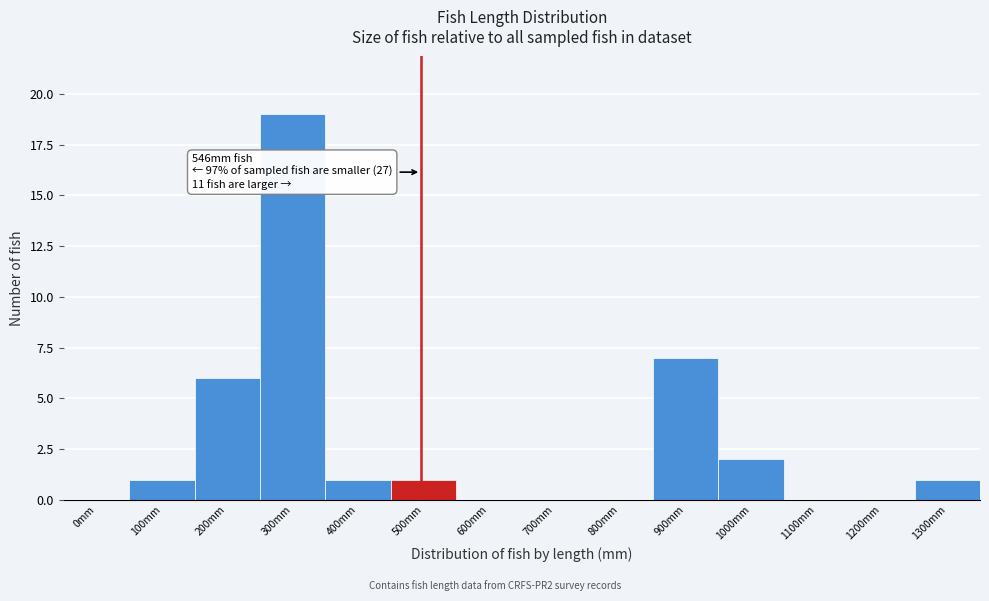

Reading right to left, extract all data points from this chart.

1300mm=1	1200mm=0	1100mm=0	1000mm=2	900mm=7	800mm=0	700mm=0	600mm=0	500mm=1	400mm=1	300mm=19	200mm=6	100mm=1	0mm=0